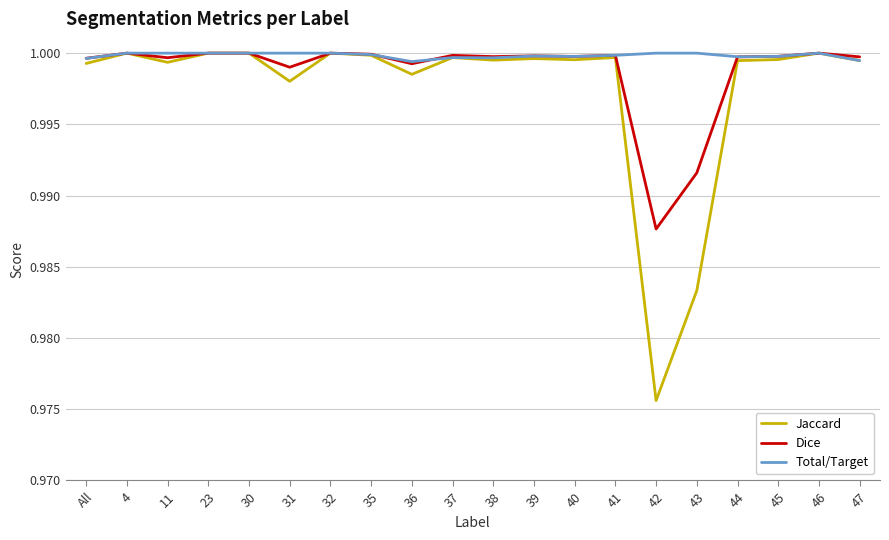

What position from the left is 47?

20